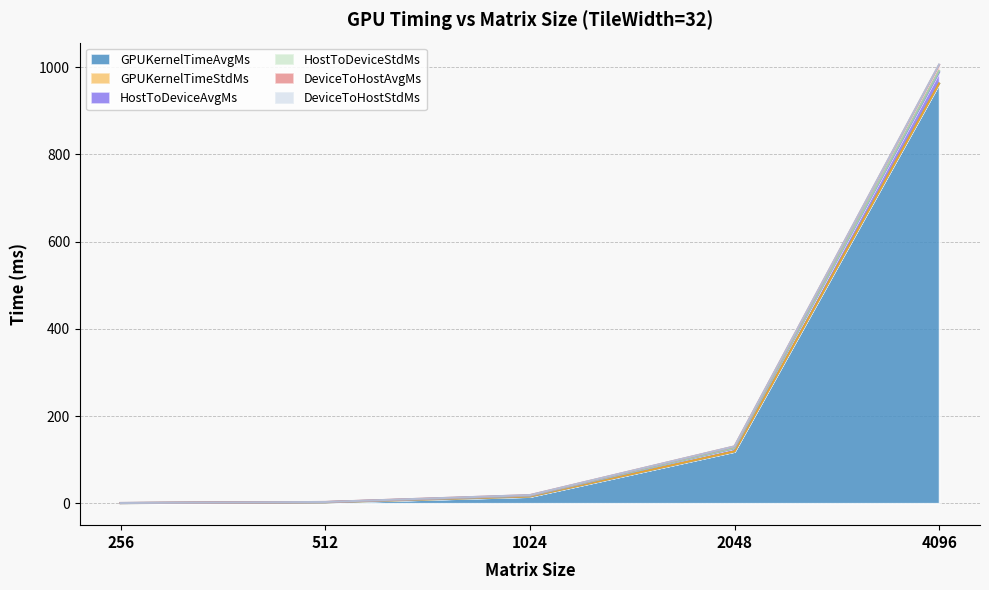

Which category has the lowest value across all series?

256